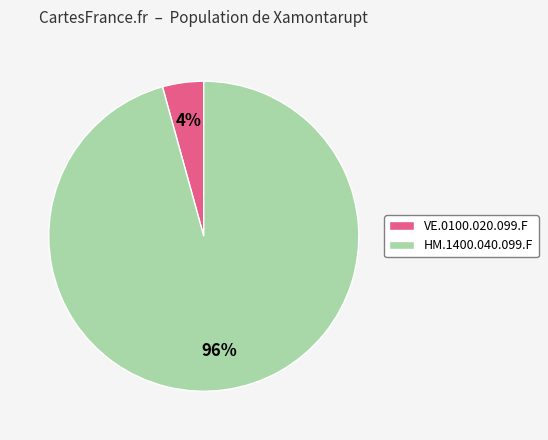

Count the number of slices in the pie.

2